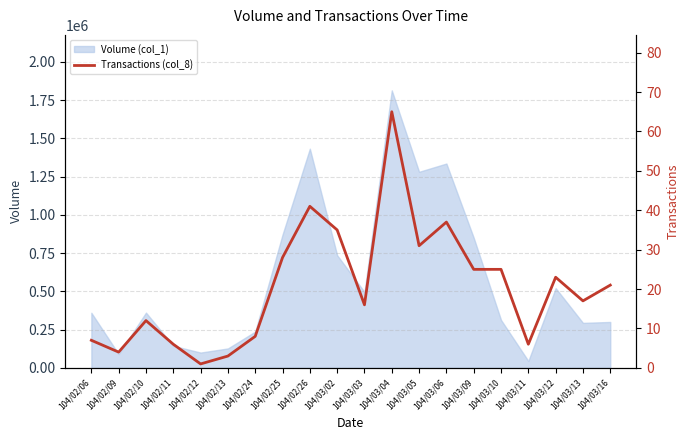

Does the chart display data point markers on the line(s)?

No